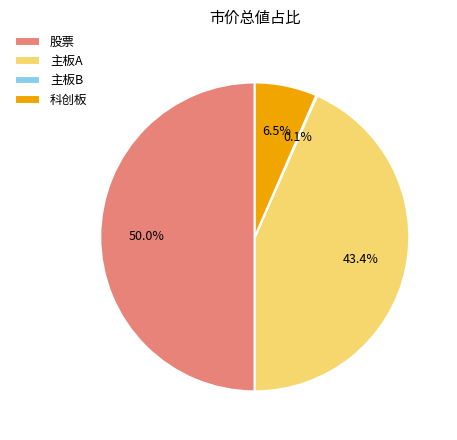

To the nearest percent, what is the average slice percentage?

25%